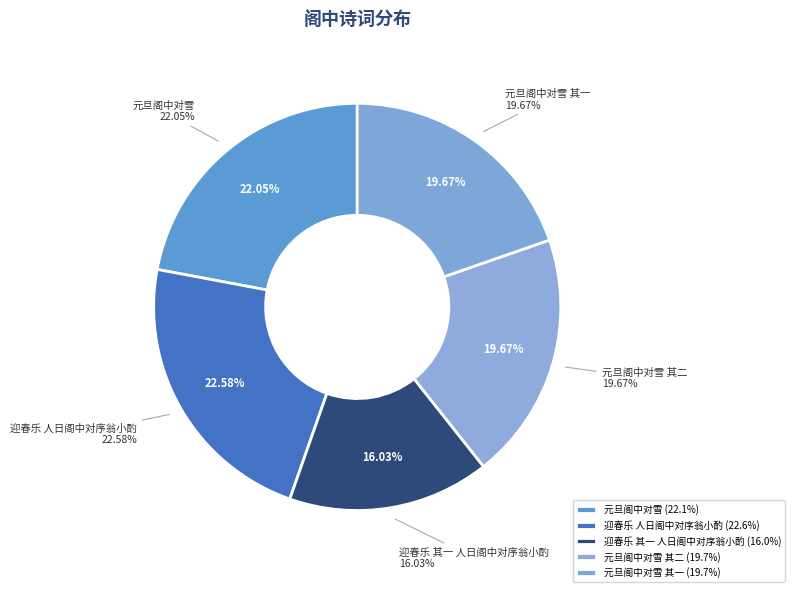

Does 元旦阁中对雪 其二 represent more than half of the total?

No